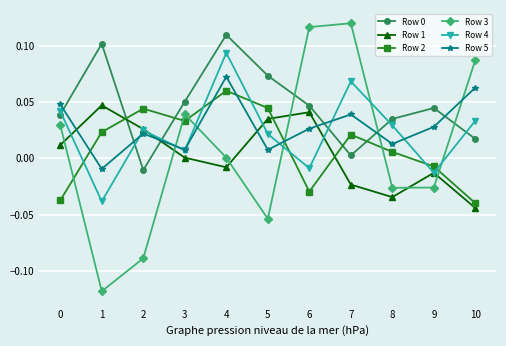

True or false: Row 2 has more than 1 points higher than both neighbors.

True